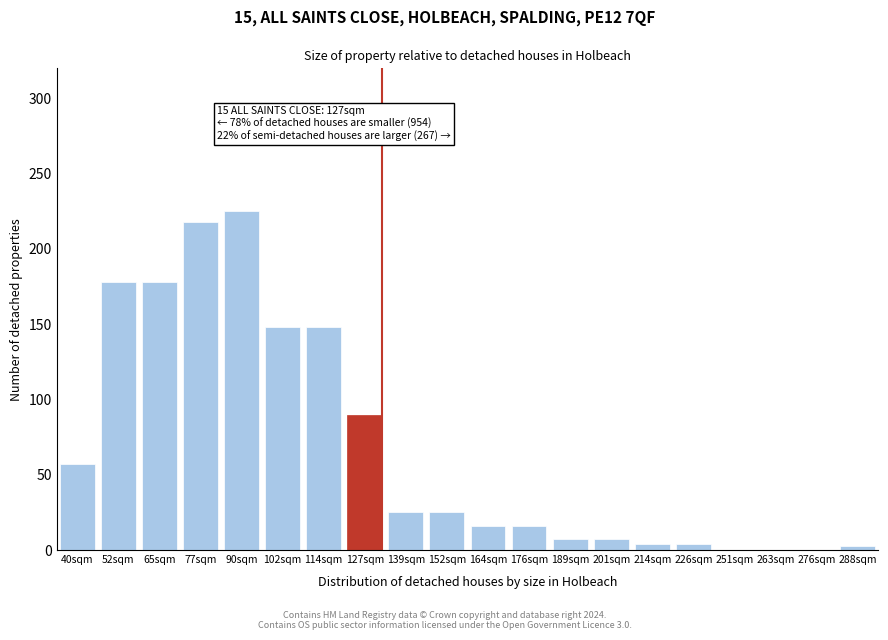

Approximately how many times larger is the value at 127sqm compared to 40sqm?

1.6